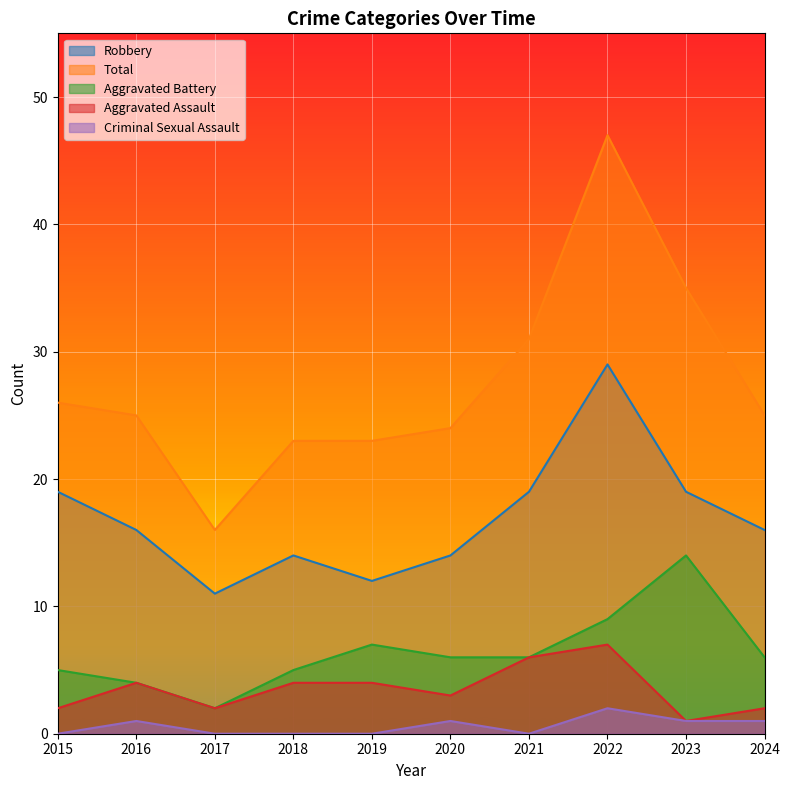

What is the total value across all series at 2023?

70